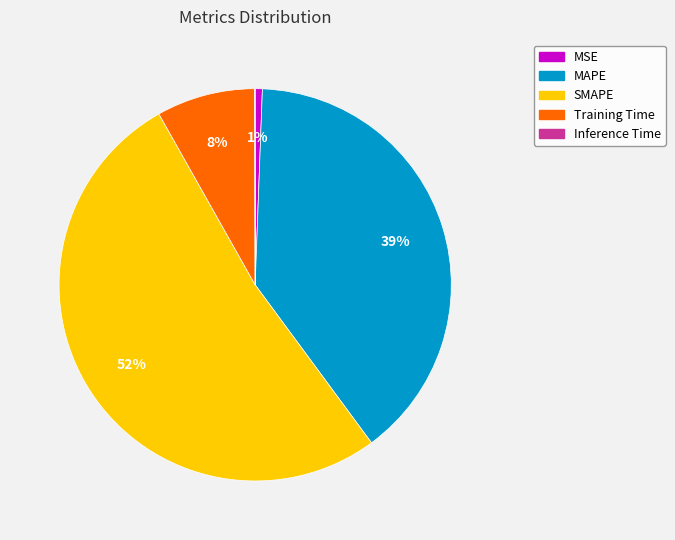

True or false: MAPE accounts for 39% of the total.

True